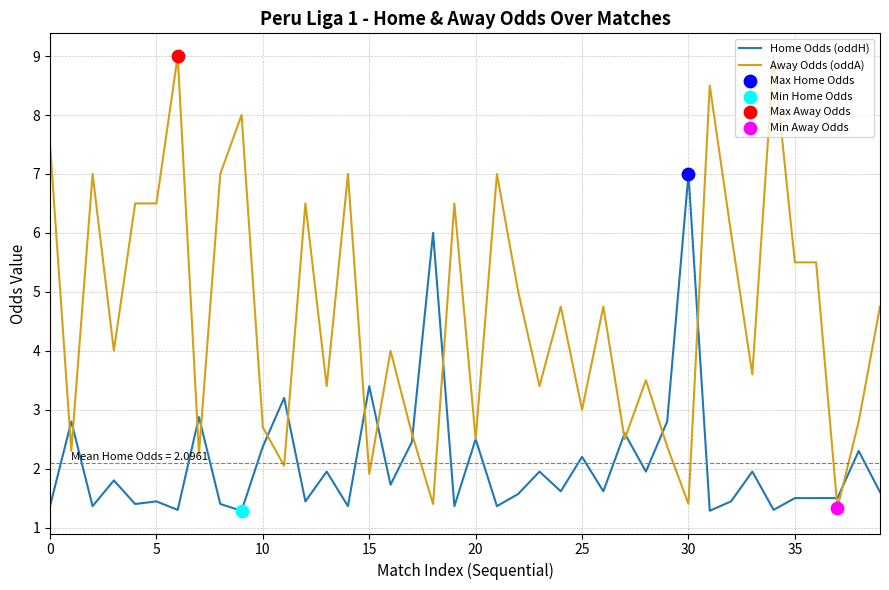

Which series has the largest range (max minus min)?

Away Odds (oddA)